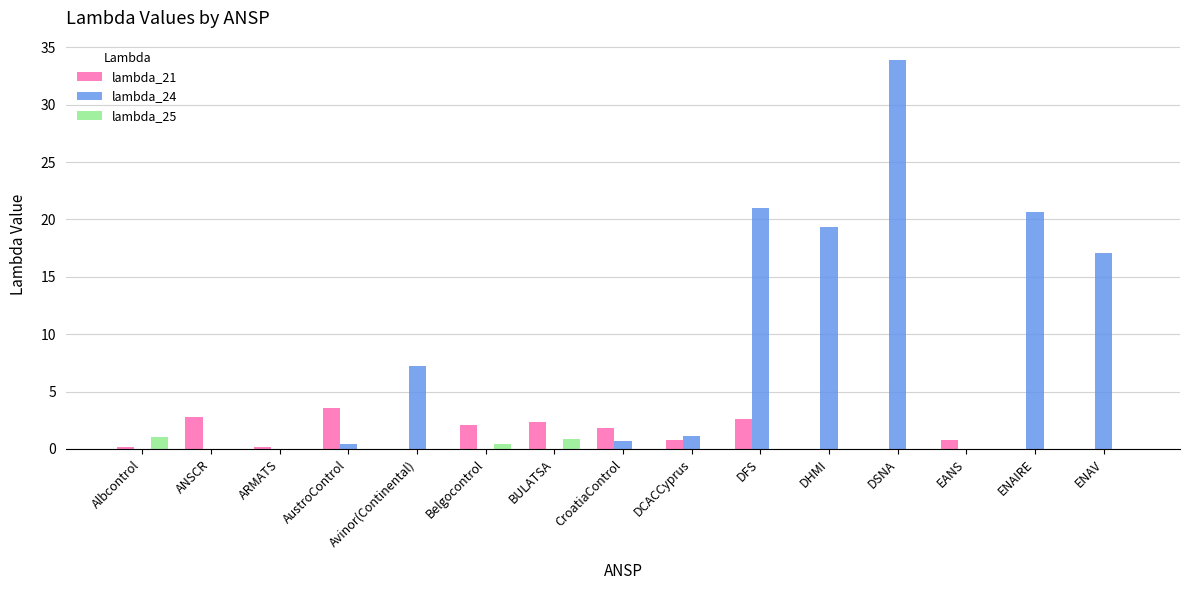

The lambda_25 series shows 0.0 at CroatiaControl. True or false?

True